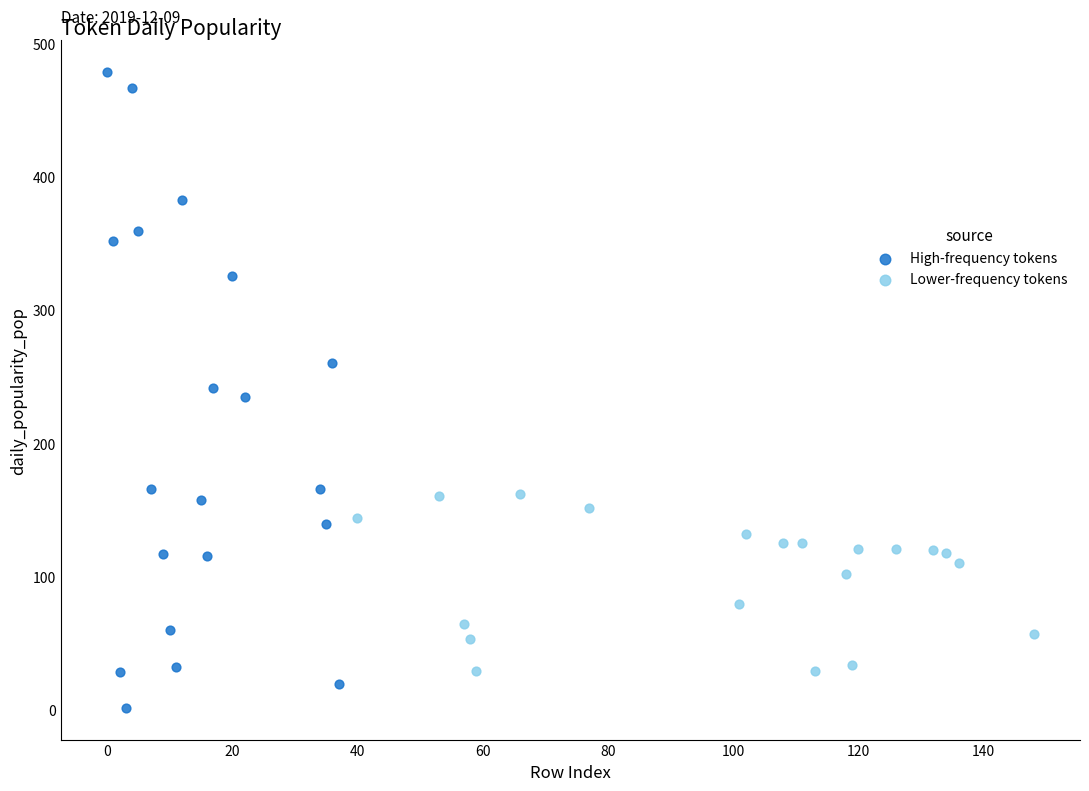

Which series reaches the minimum Y coordinate?

High-frequency tokens